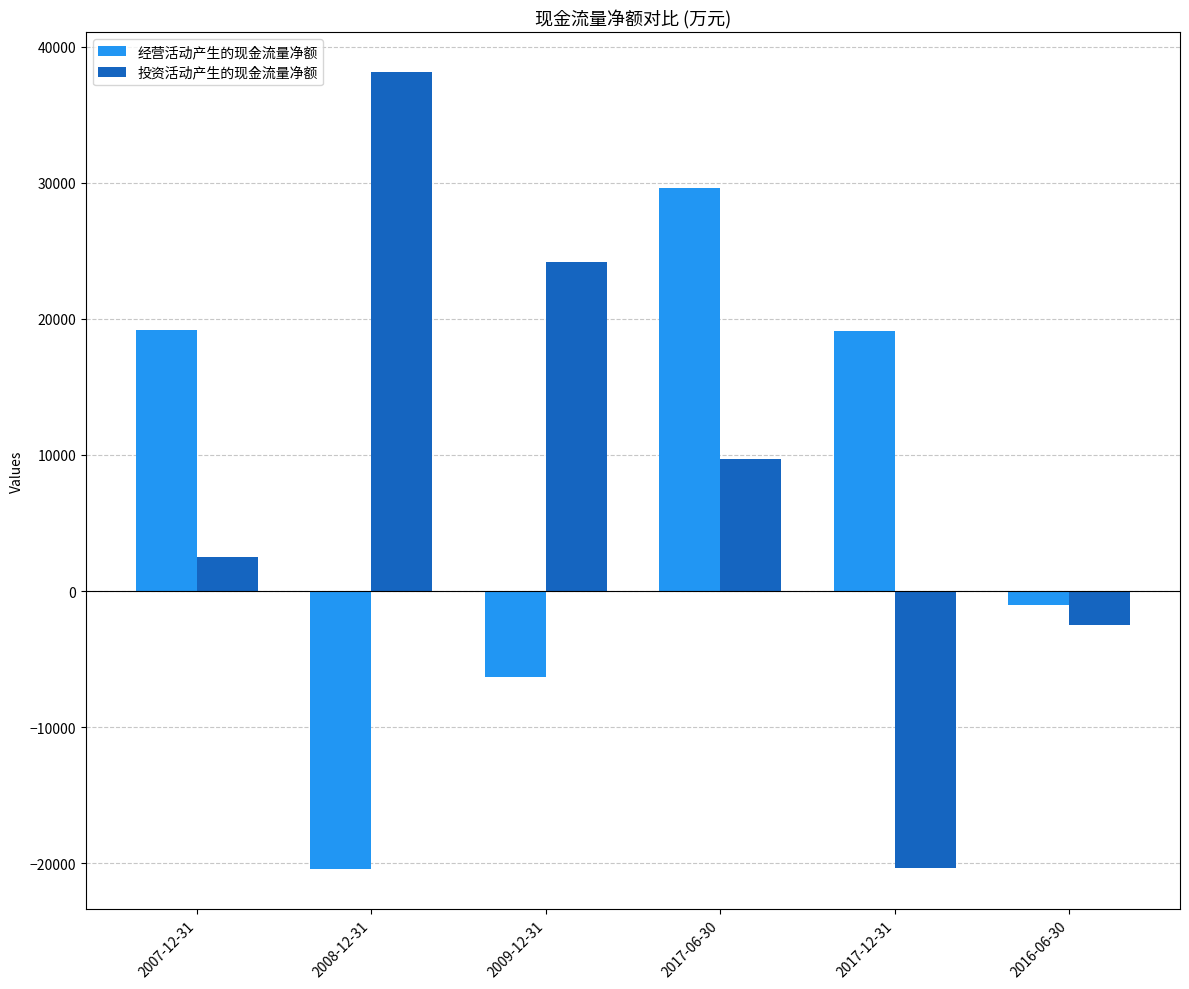

What value does the 经营活动产生的现金流量净额 series have at 2016-06-30?

-1051